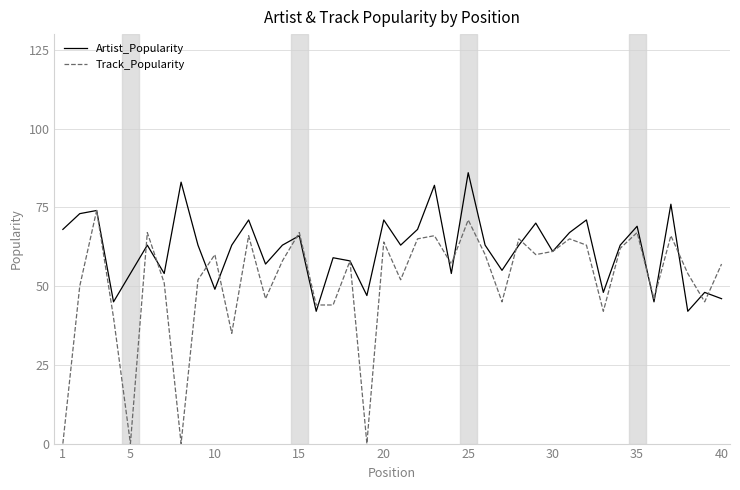

Which series has the largest range (max minus min)?

Track_Popularity